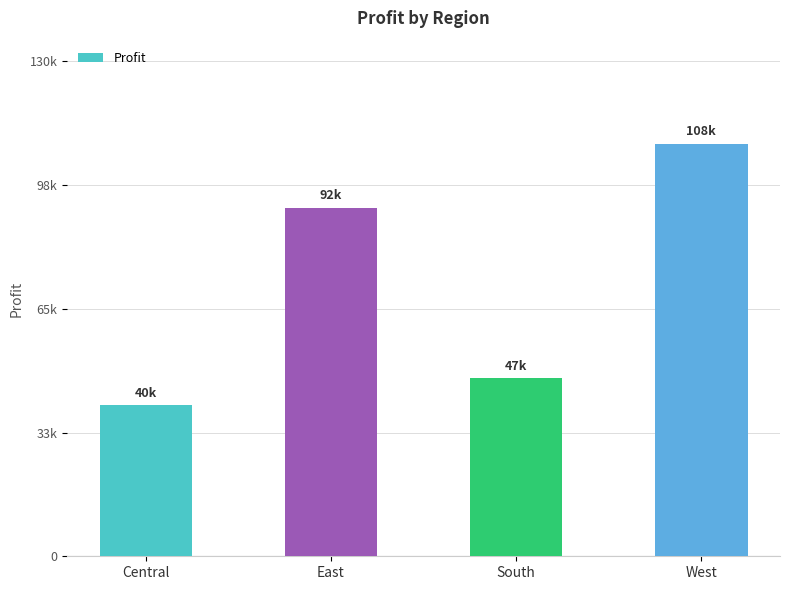

What is the difference between the maximum and minimum values?

68712.1